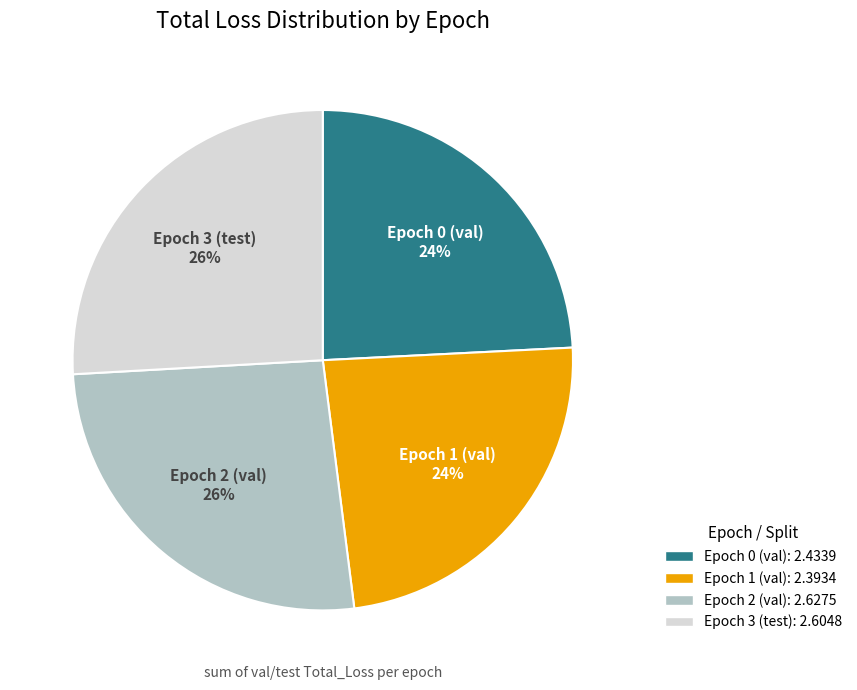

The Epoch 1 (val) slice represents 36% of the pie. True or false?

False